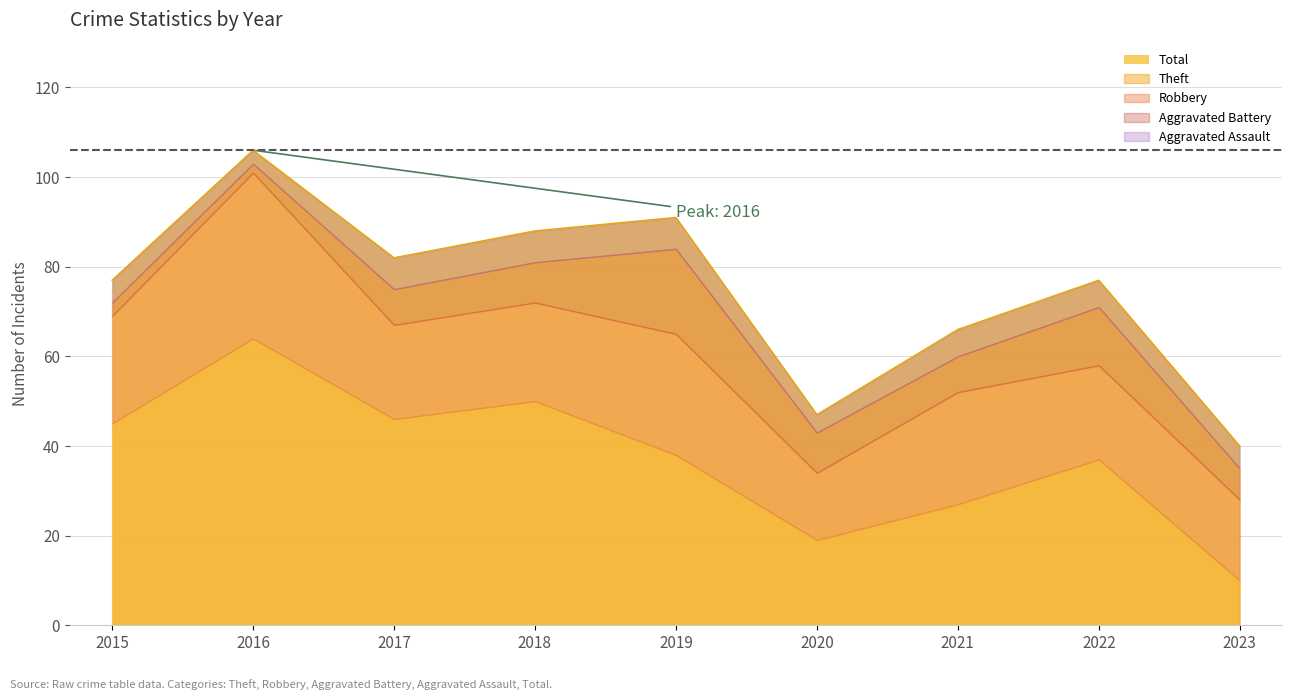

The Theft series shows 51 at 2022. True or false?

False